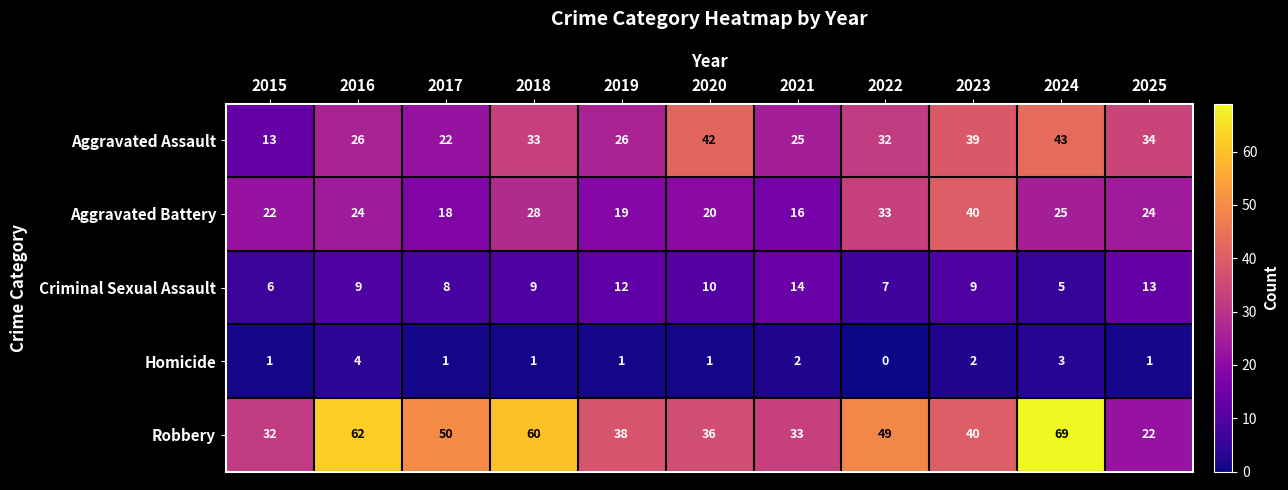

What is the minimum value for Aggravated Assault?

13